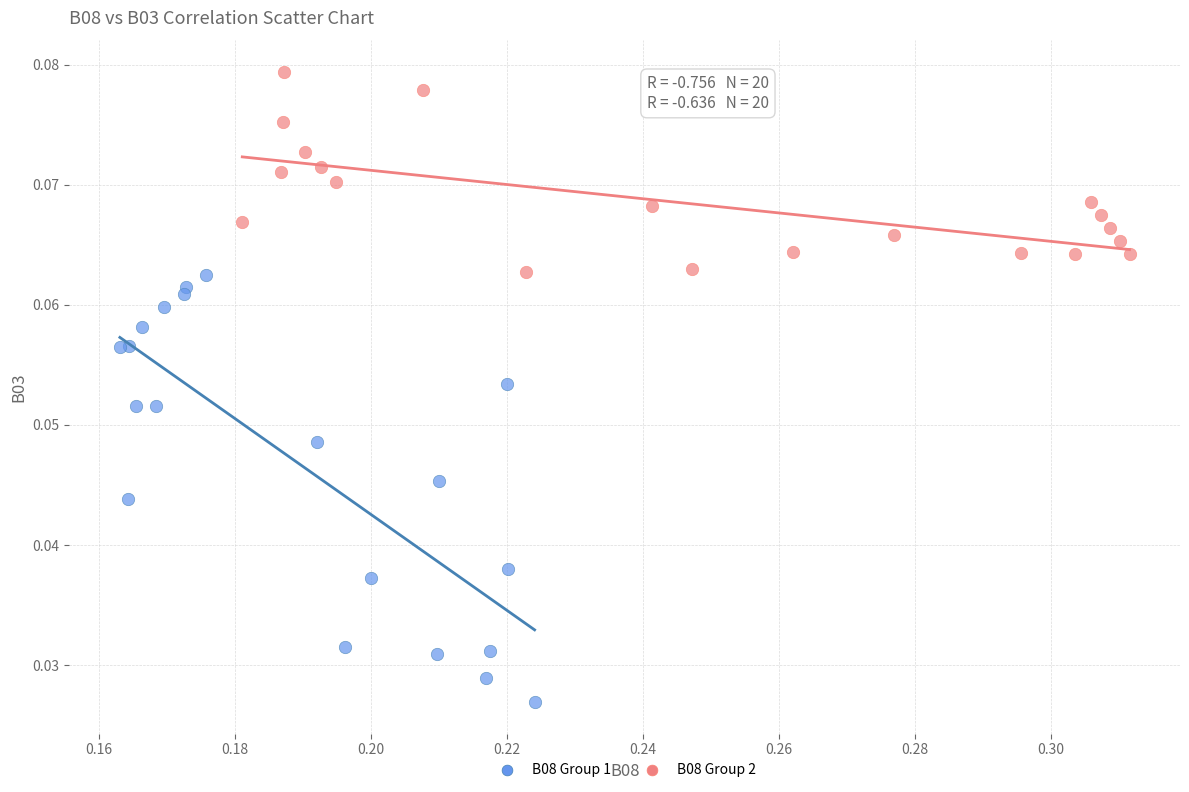

What are all the series names shown in the legend?

B08 Group 1, B08 Group 2